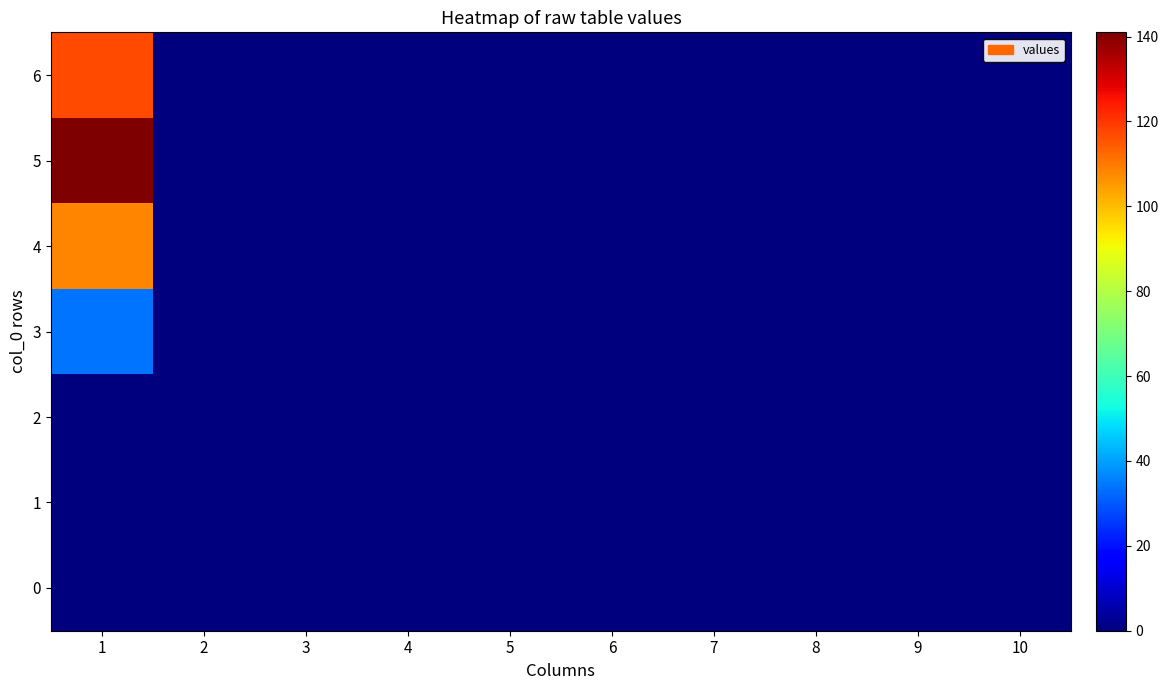

Which series has the largest total across all categories?

5